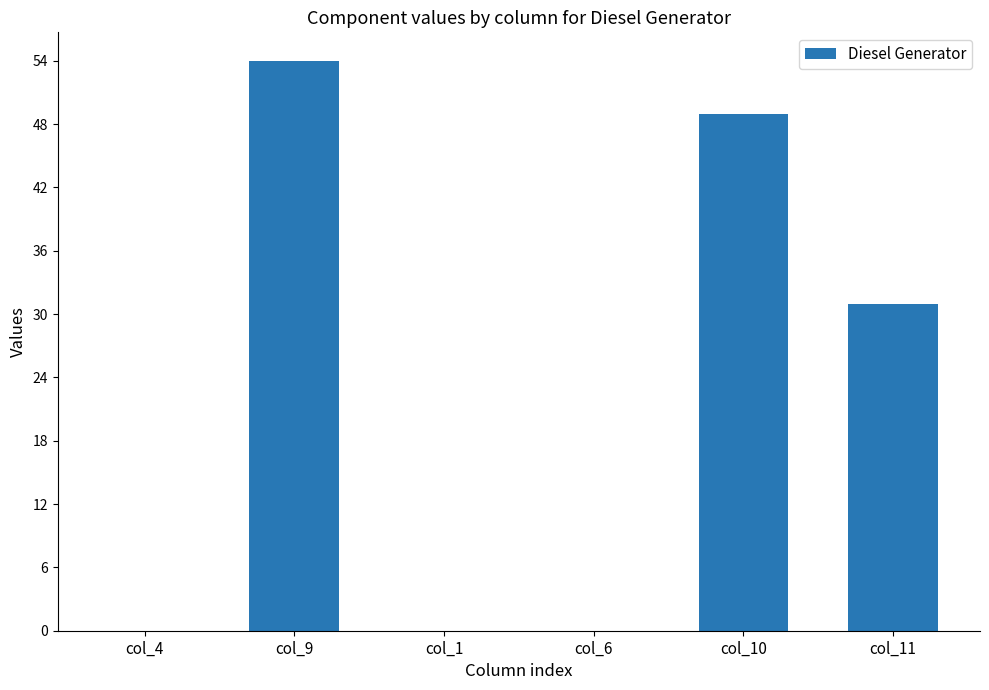

What is the change in value from col_1 to col_11?

+31